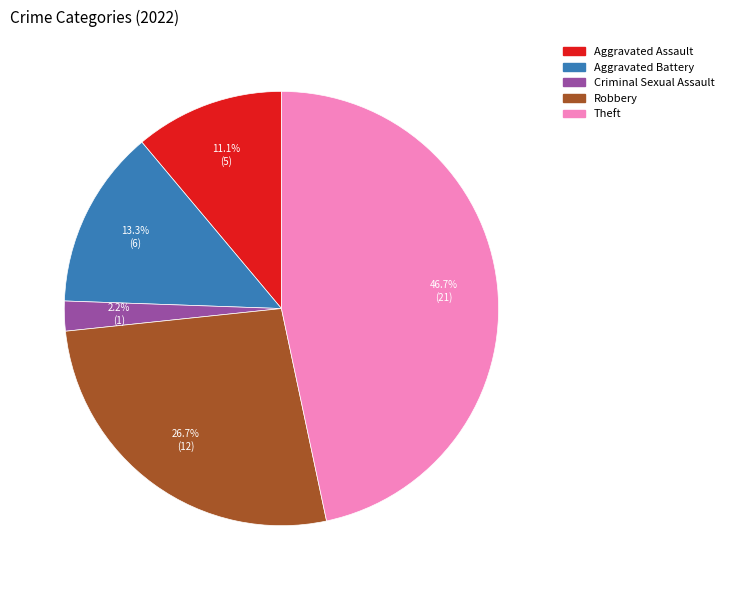

Which has a higher value, Criminal Sexual Assault or Theft?

Theft